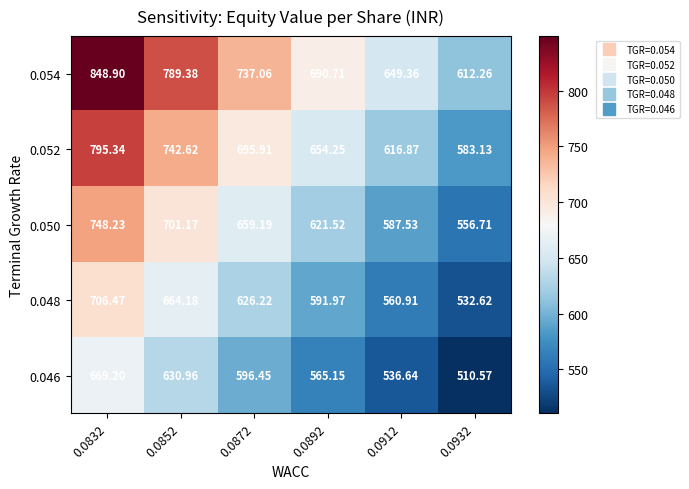

What is the total value across all series at 0.0932?

2795.3